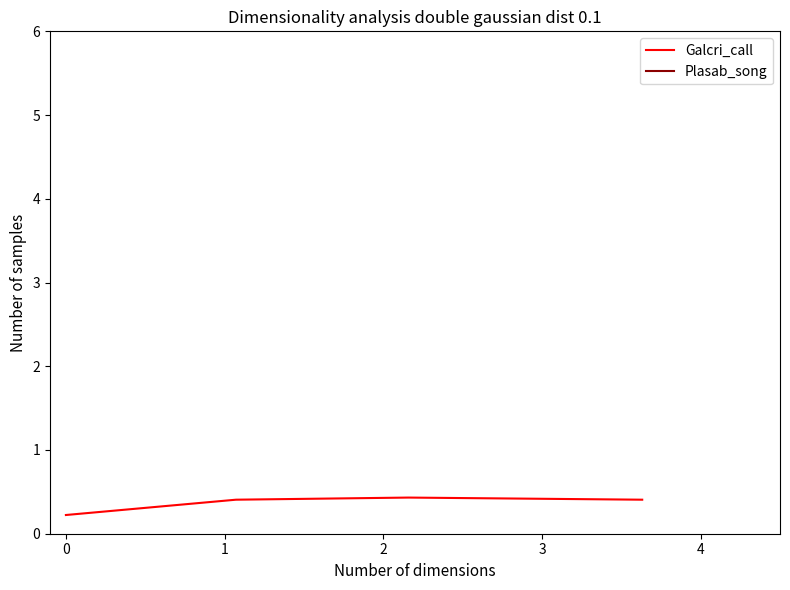

True or false: Galcri_call has more than 1 interior local peaks.

False